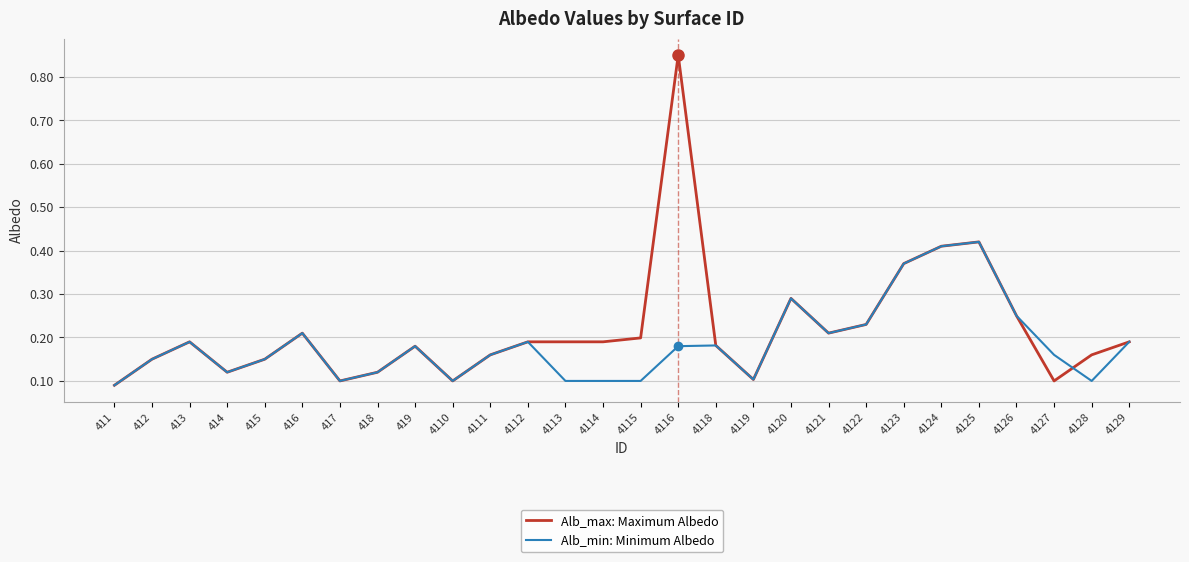

List the series in order of their peak value, highest first.

Alb_max: Maximum Albedo, Alb_min: Minimum Albedo